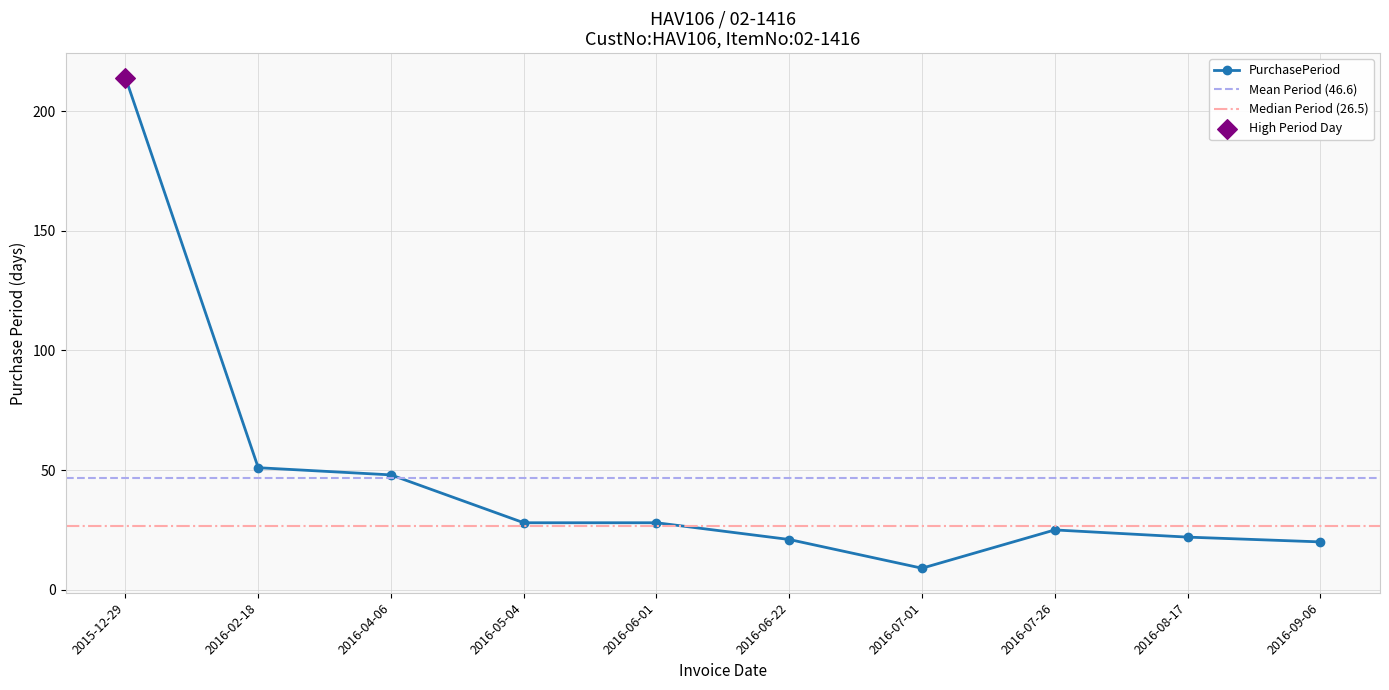

Between 2016-06-01 and 2016-02-18, which is larger?

2016-02-18